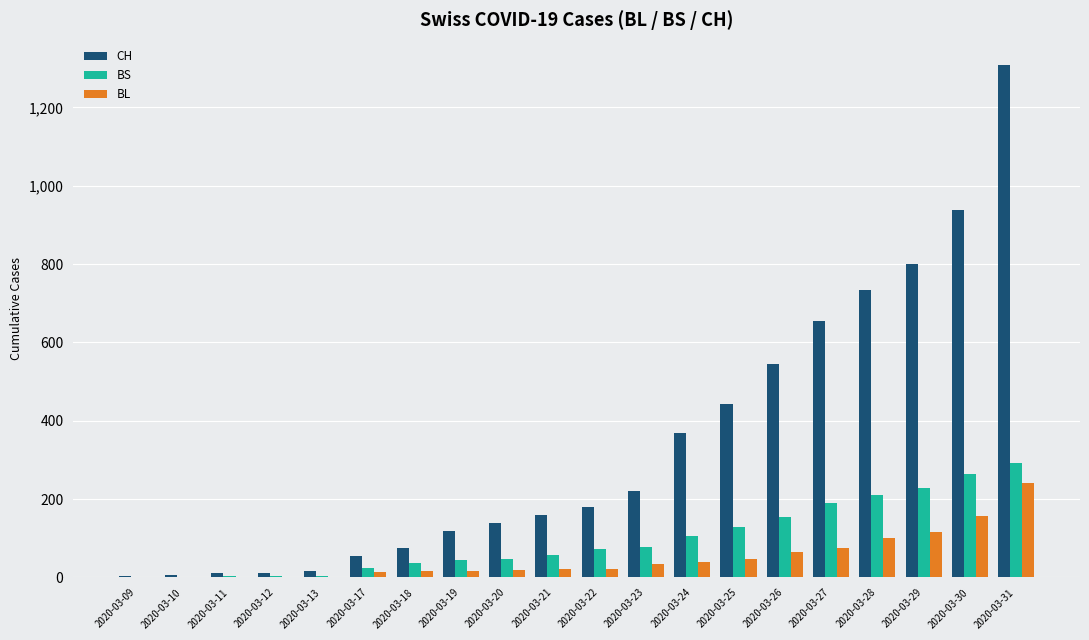

True or false: BS has a value of 46 at 2020-03-20.

True